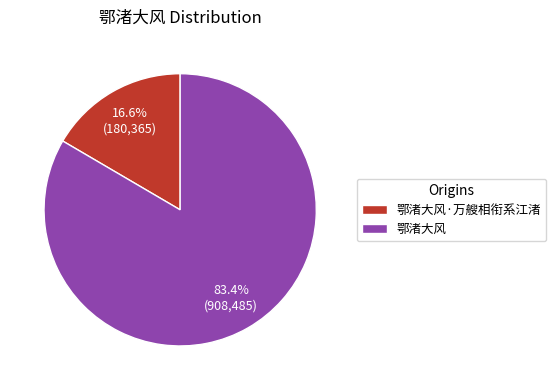

Which category accounts for the majority?

鄂渚大风